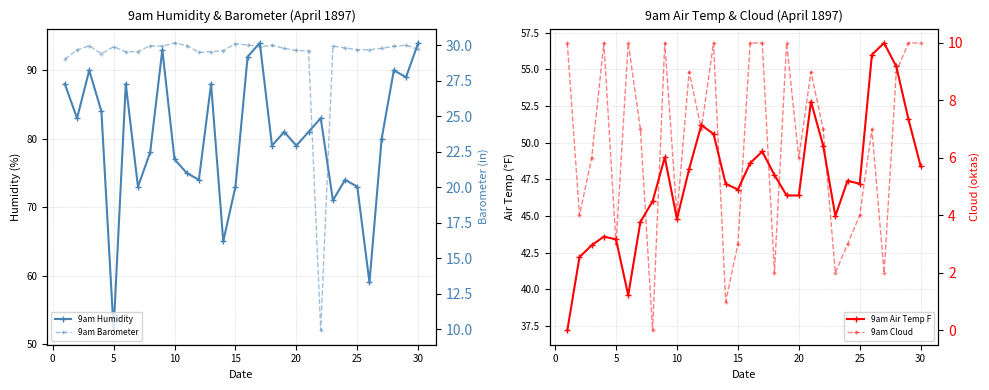

Is the value of 9am Barometer at 15 greater than the value of 9am Cloud at 12?

Yes